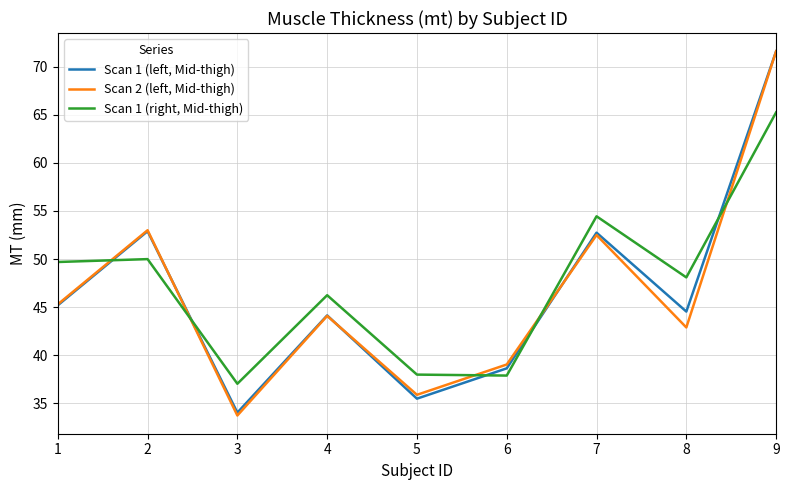

What is the lowest value of the Scan 2 (left, Mid-thigh) series?

33.8